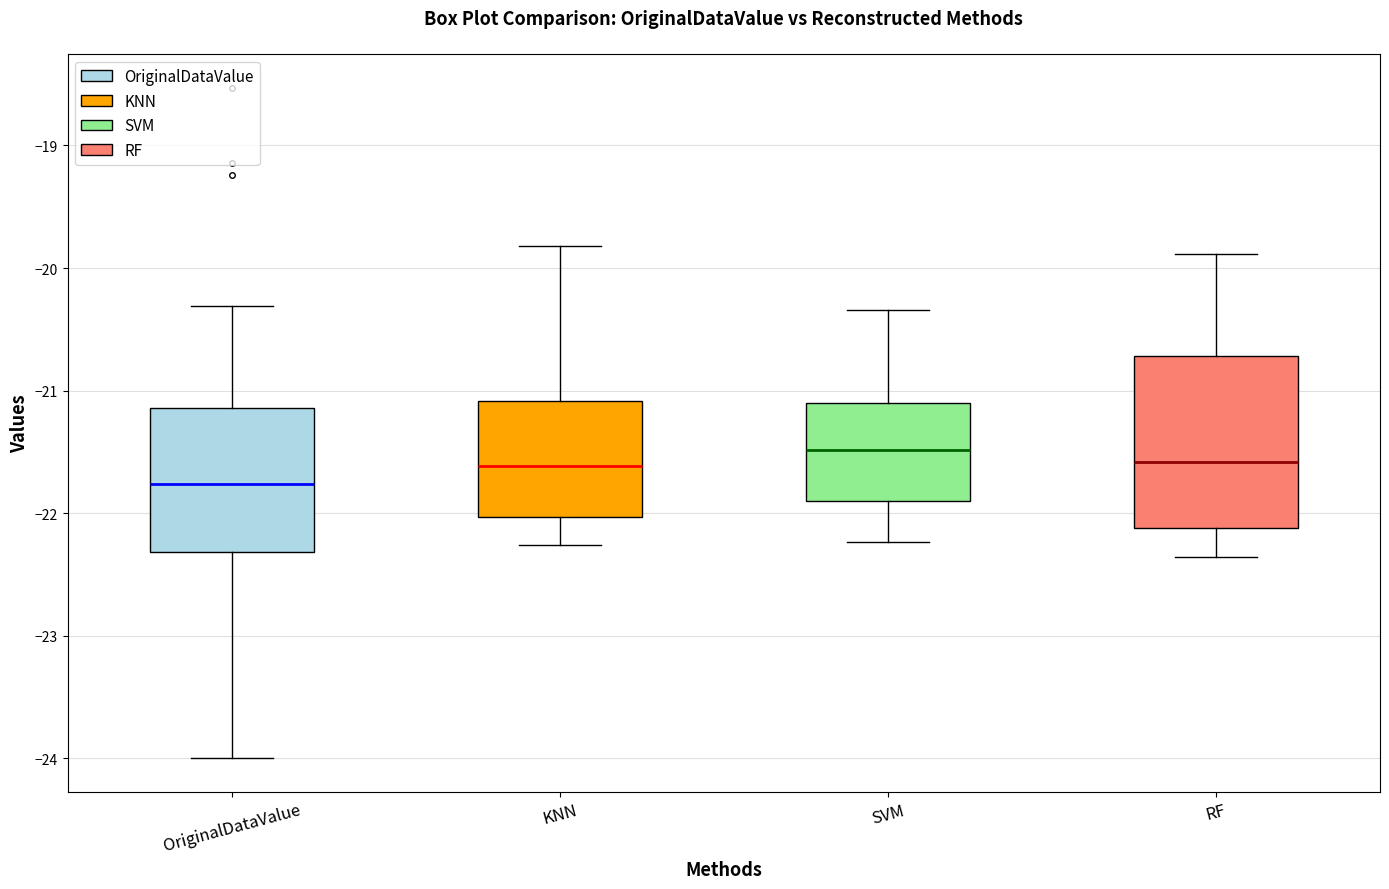

Comparing the boxes themselves (not the whiskers), which one is the tallest?

RF